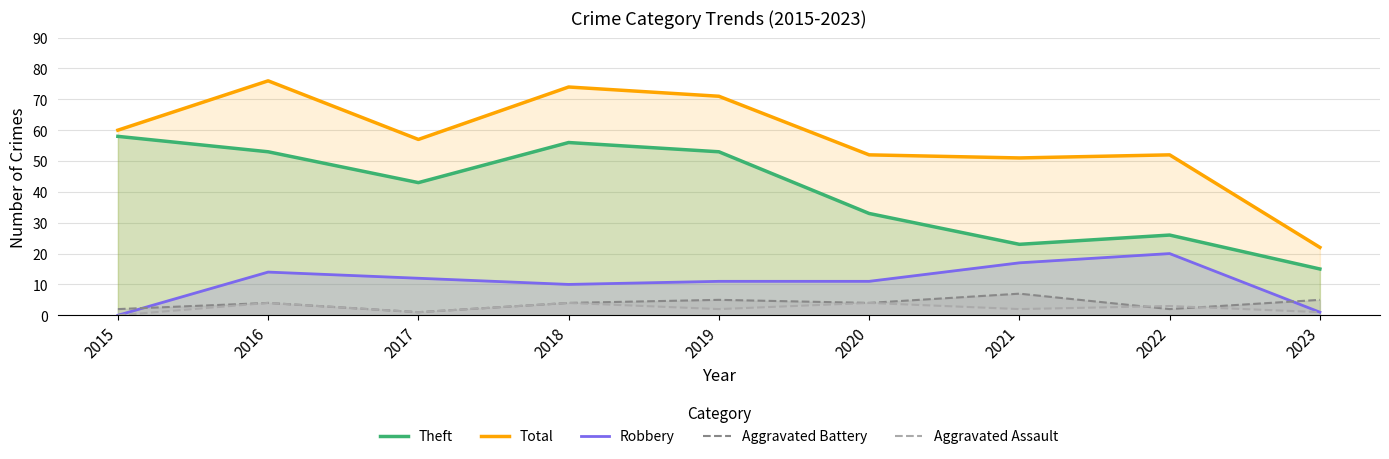

What is the value of the Robbery point at the 9th from the left?

1